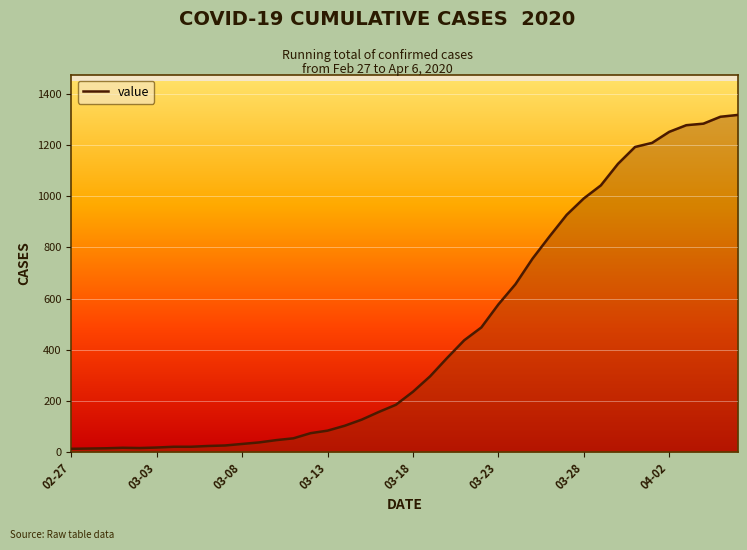

What is the maximum value shown in the chart?

1317